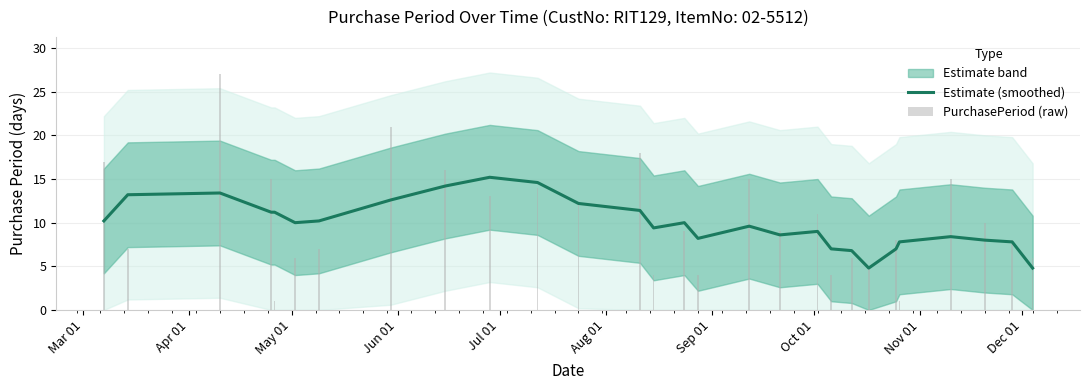

What is the minimum value for Estimate (smoothed)?

4.8